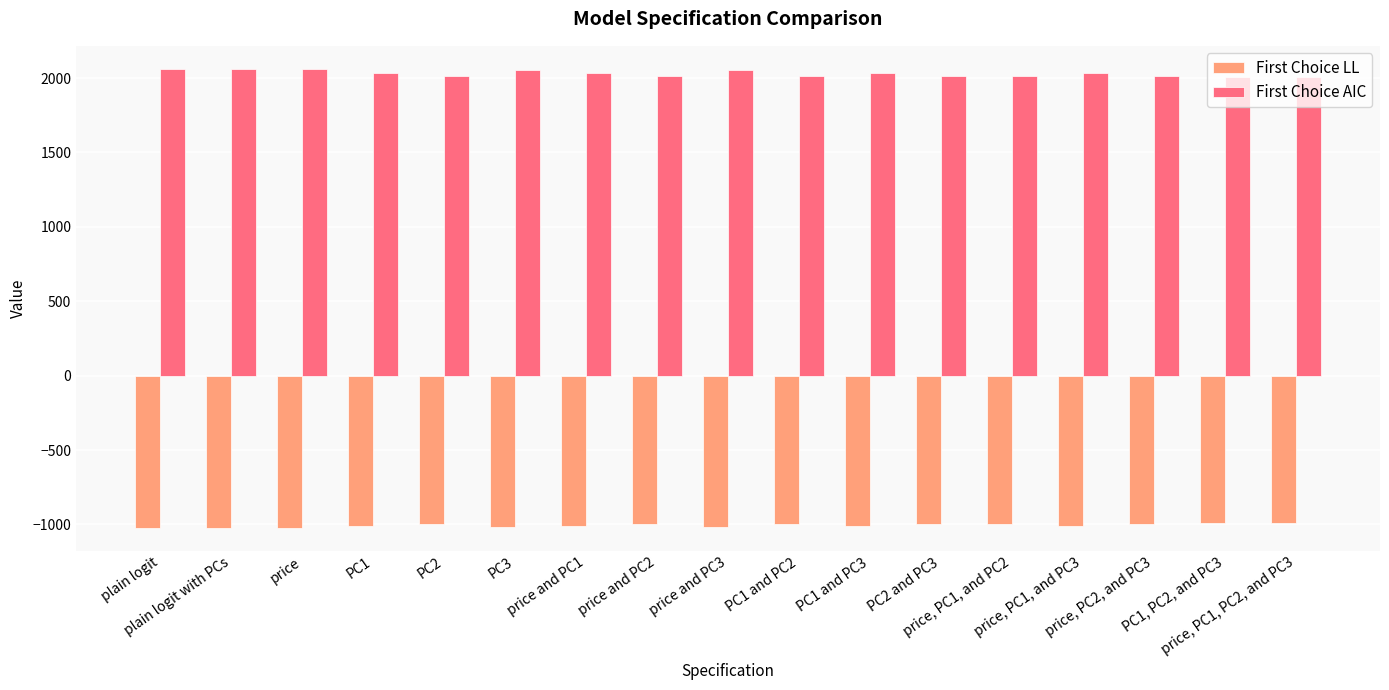

Which series has the largest total across all categories?

First Choice AIC